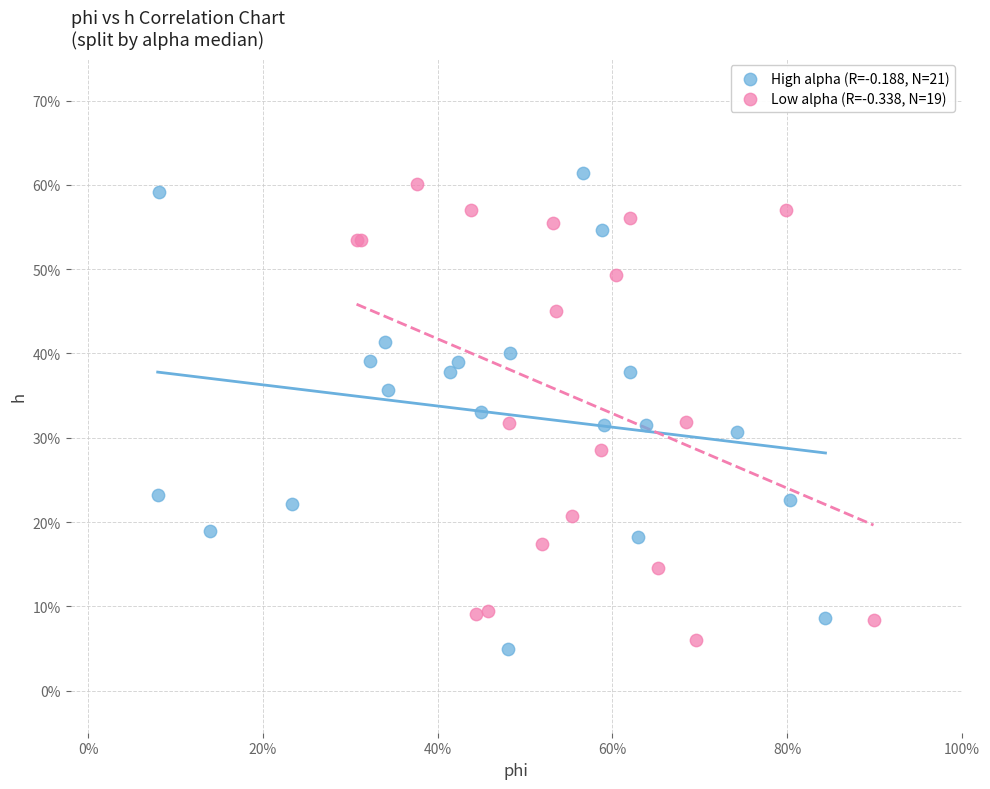

Which series has the largest Y range (max minus min)?

High alpha (R=-0.188, N=21)